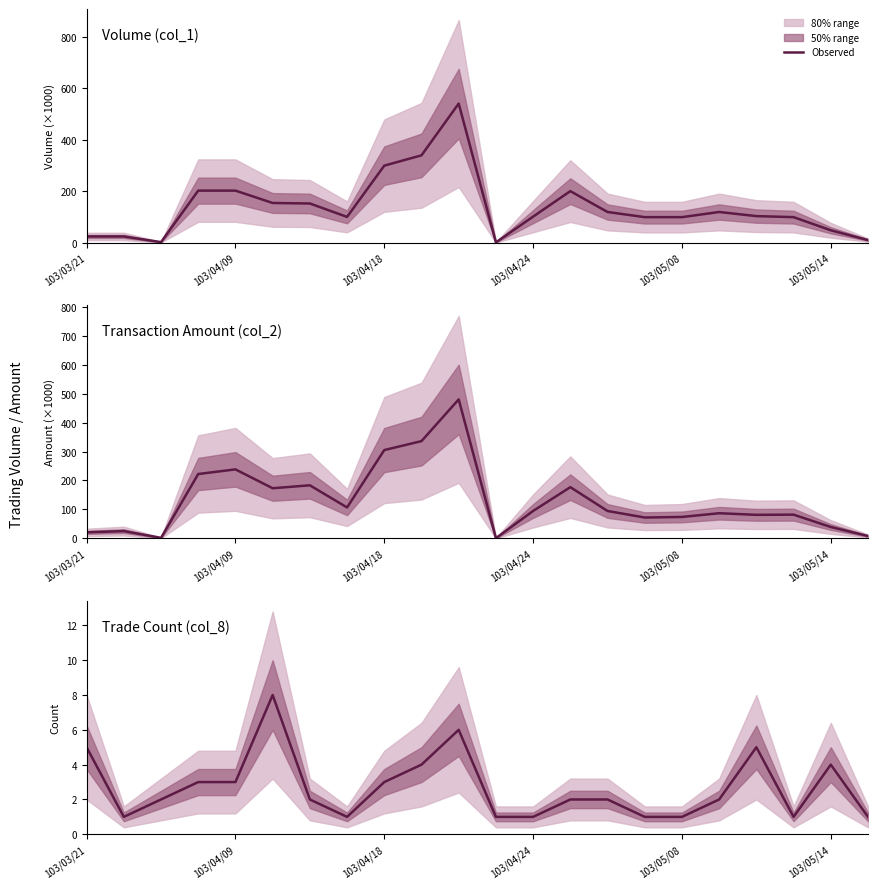

How many interior local peaks (higher than both neighbors) does the data have?

4